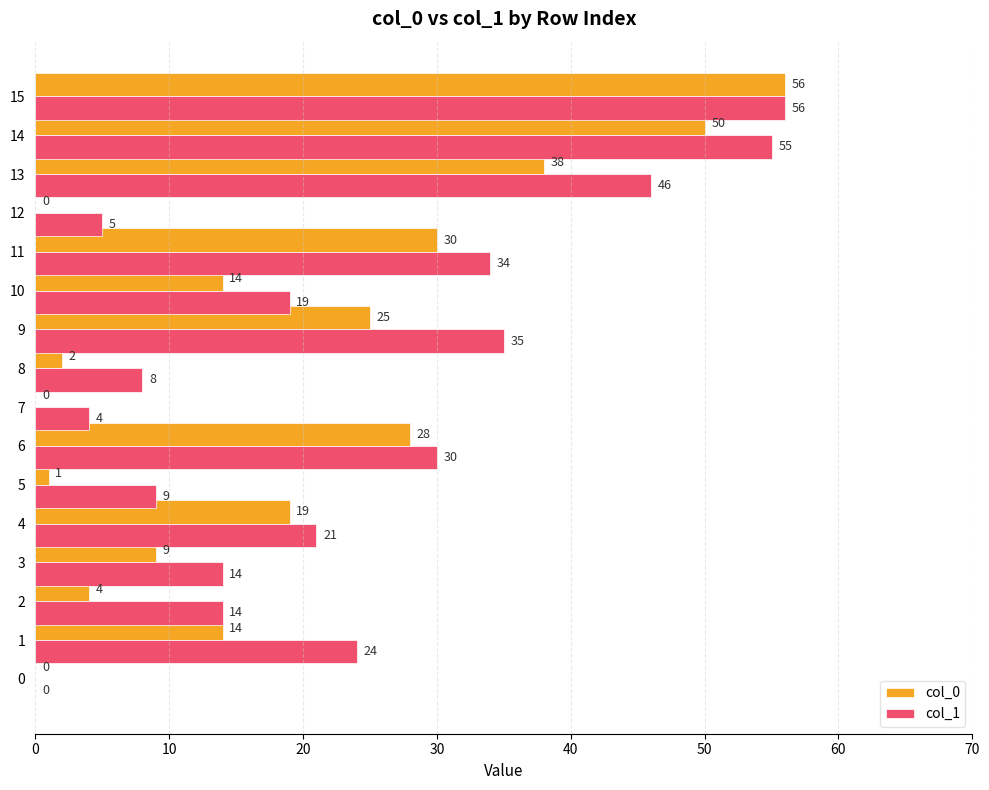

What is the maximum value for col_1?

56